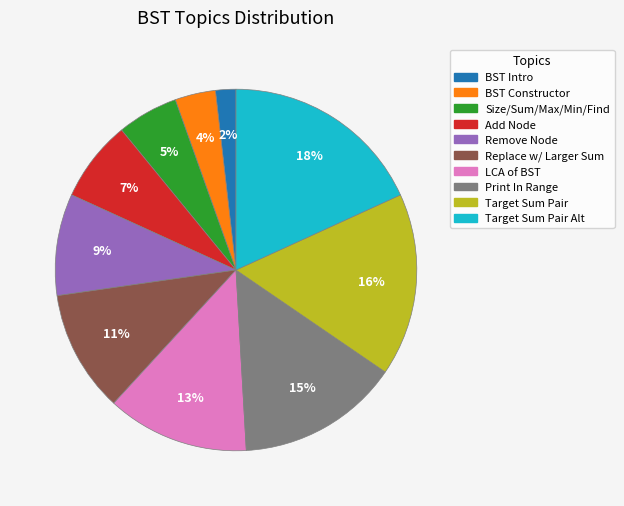

Does any single category account for the majority?

No